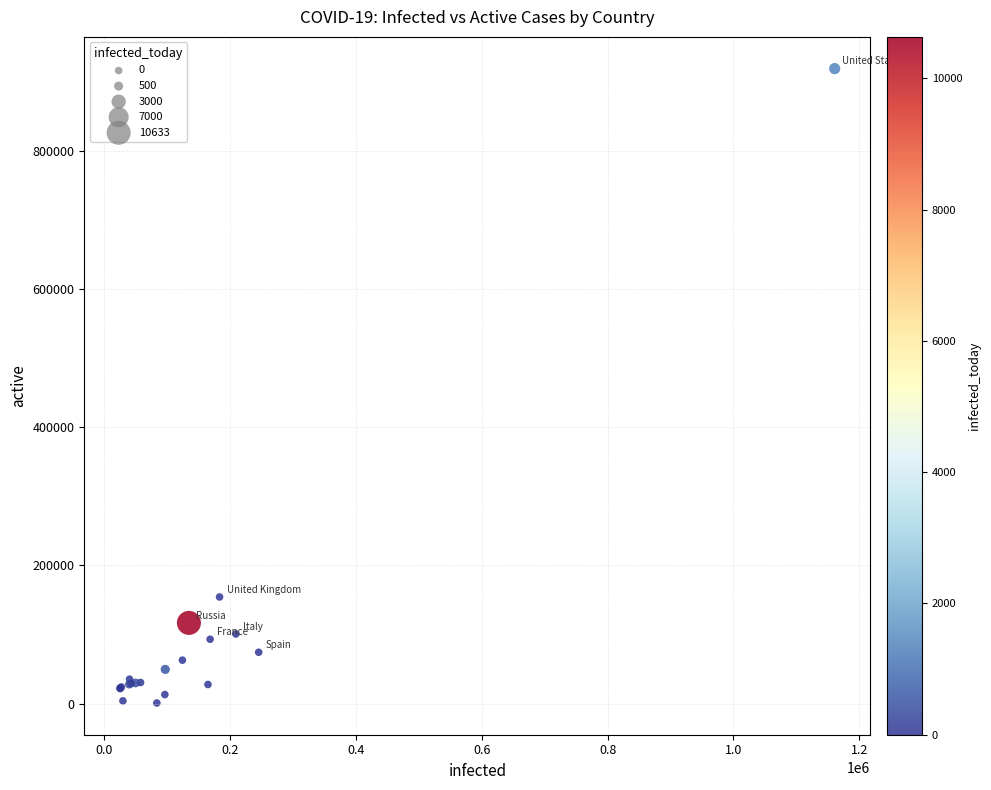

What Y value in the scatter plot is closest to 460197?

154320